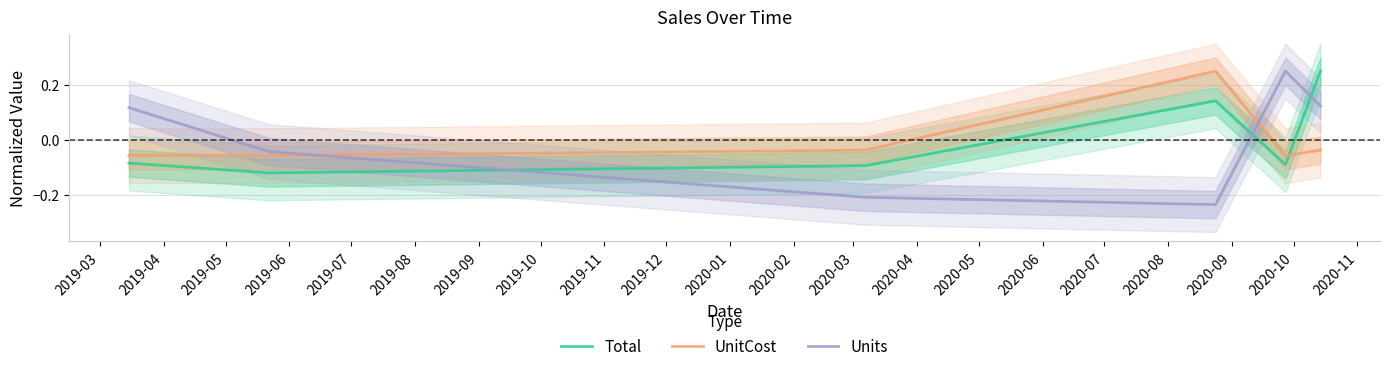

Reading left to right, what are all the values shown in this chart?

Total: -0.1	-0.1	-0.1	0.1	-0.1	0.2
UnitCost: -0.1	-0.1	-0.0	0.2	-0.1	-0.0
Units: 0.1	-0.0	-0.2	-0.2	0.2	0.1